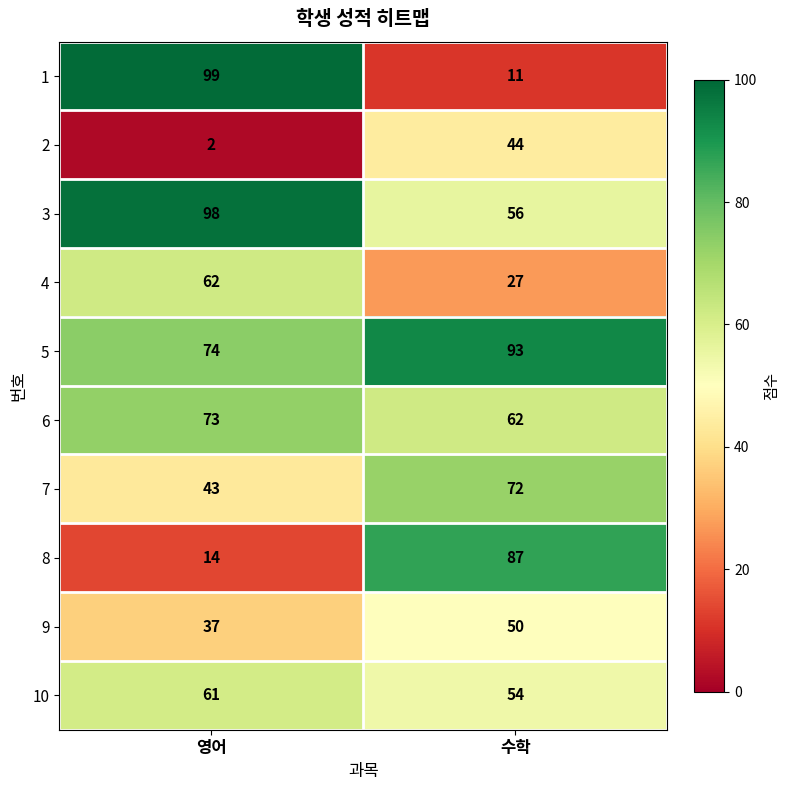

Is the value of 4 at 영어 greater than the value of 2 at 수학?

Yes